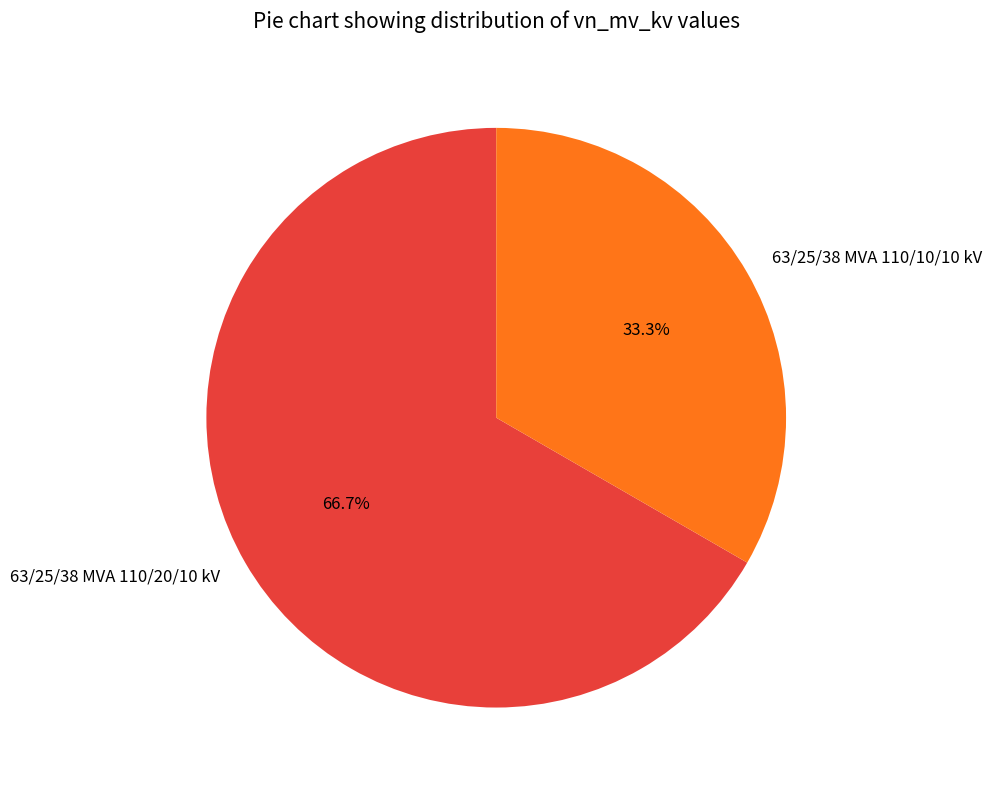

Rank the categories by value from lowest to highest.

63/25/38 MVA 110/10/10 kV, 63/25/38 MVA 110/20/10 kV